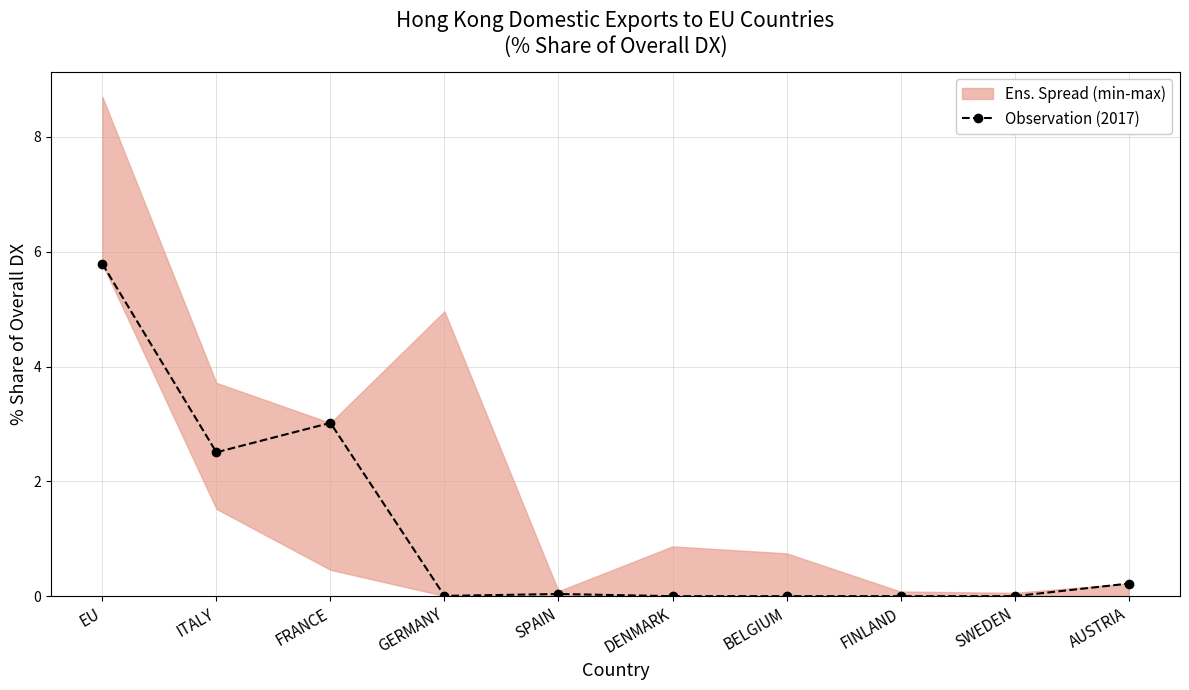

How many interior local peaks (higher than both neighbors) does the data have?

2